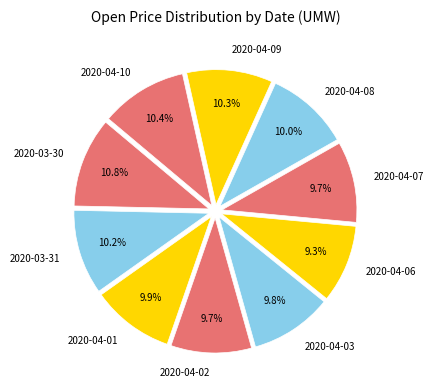

Count the number of slices in the pie.

10